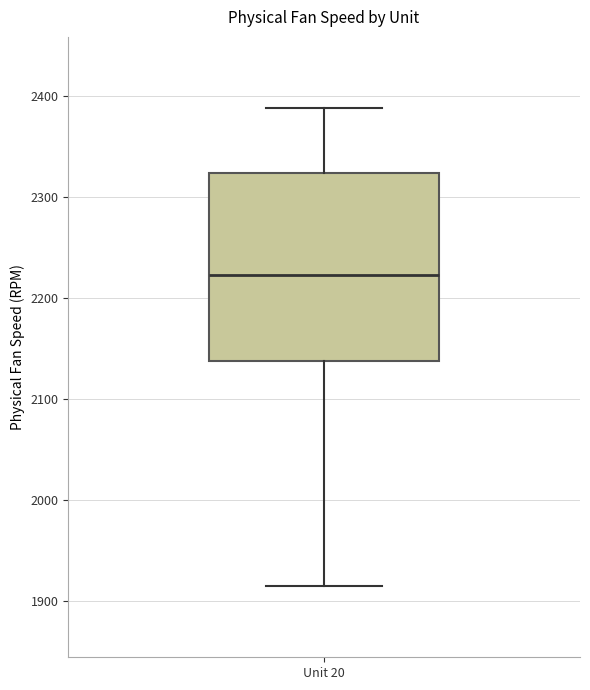

Where is the upper edge of the box for Unit 20 on the y-axis? The values are not printed on the chart, so give them approximately, as read against the axis.

2320